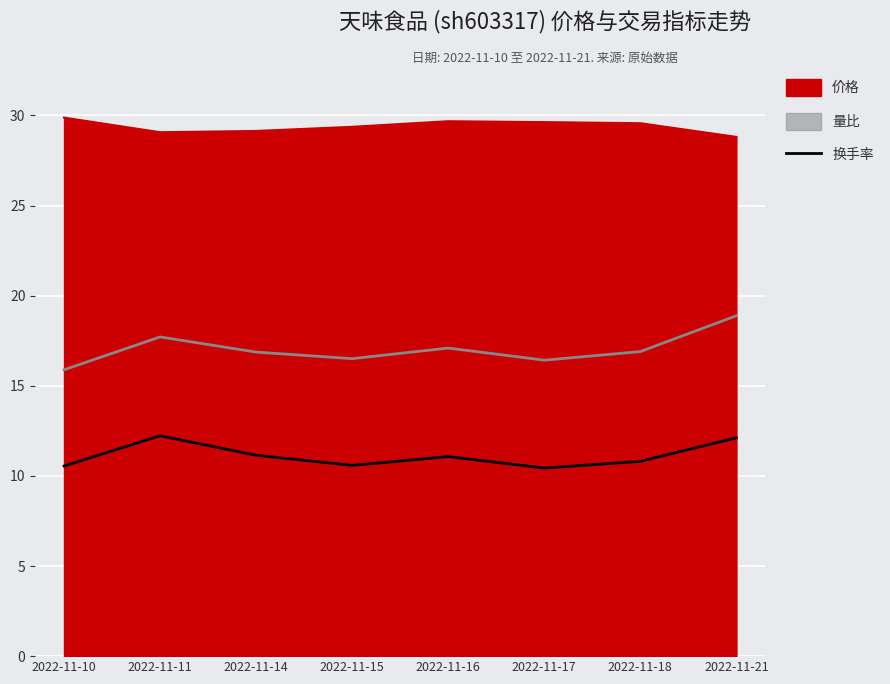

Which label corresponds to the smallest value in the chart?

2022-11-17